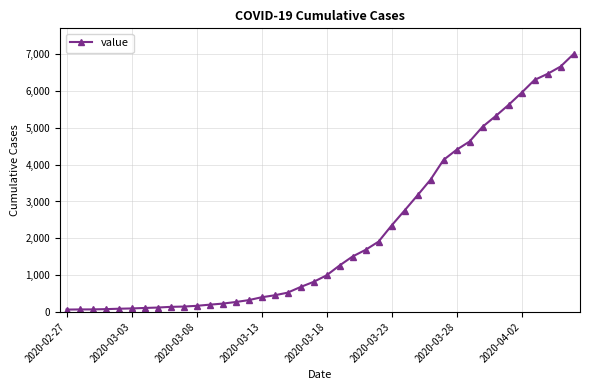

What is the sum of all values?

85740